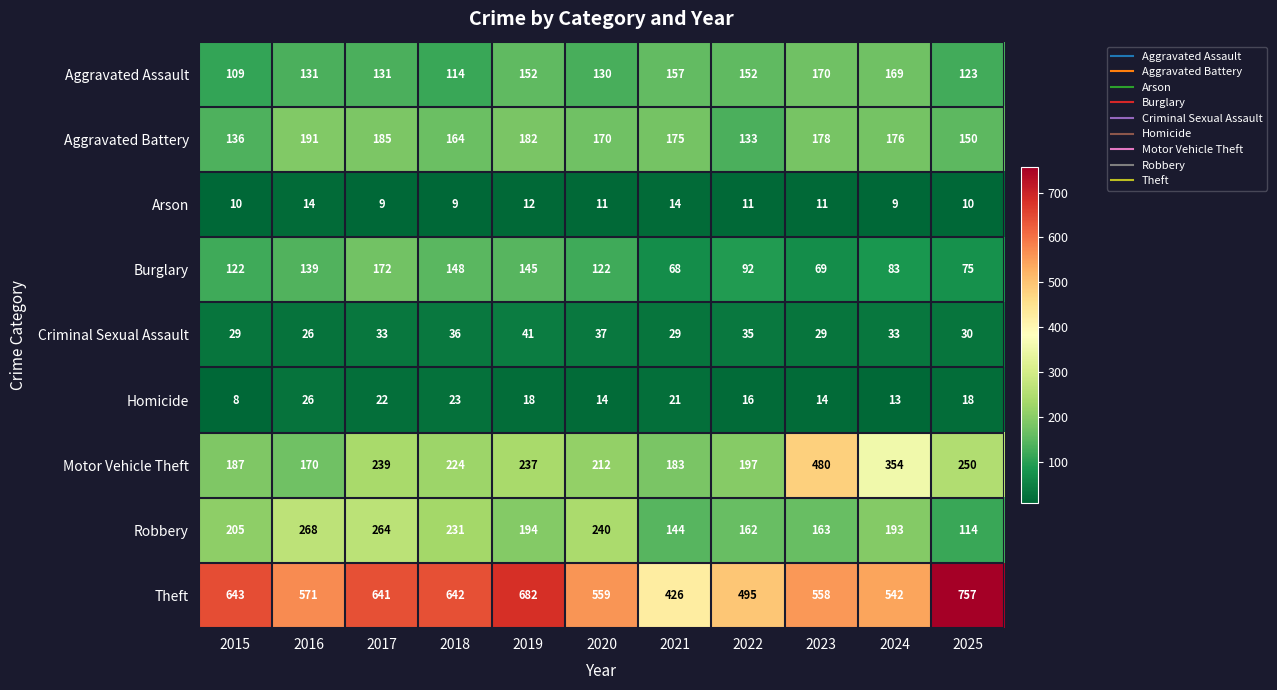

Which series has the widest spread of values?

Theft